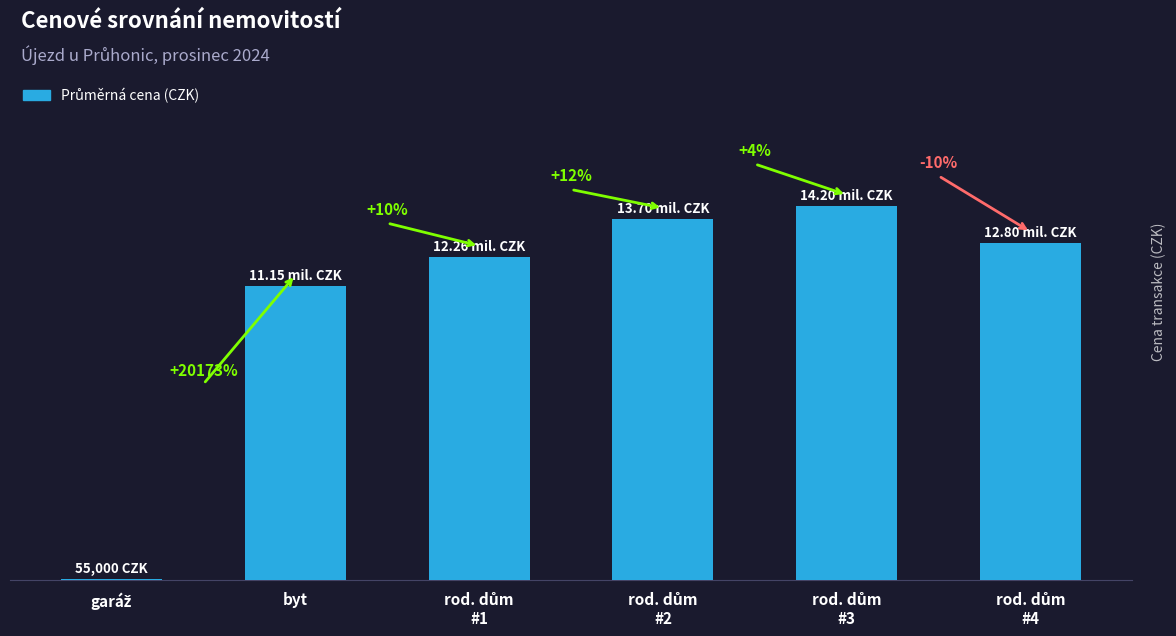

Are the bars horizontal?

No